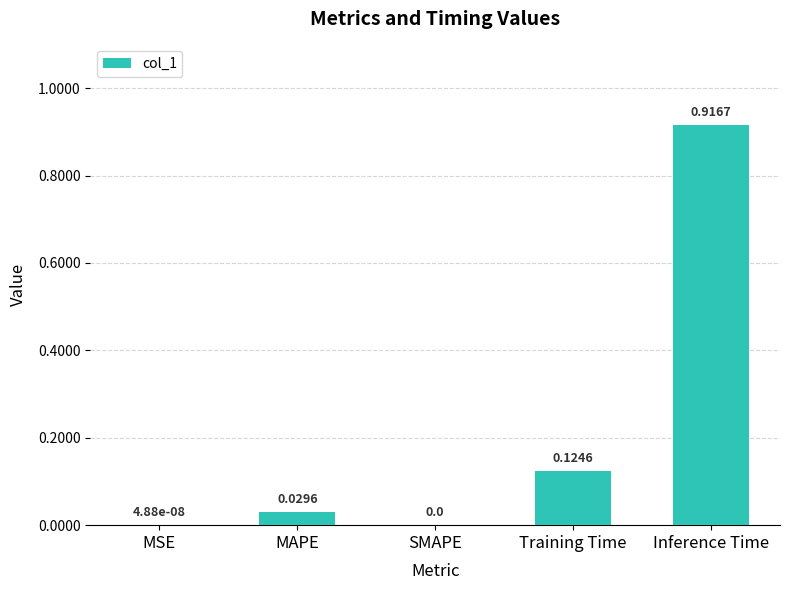

What is the sum of all values?

1.1